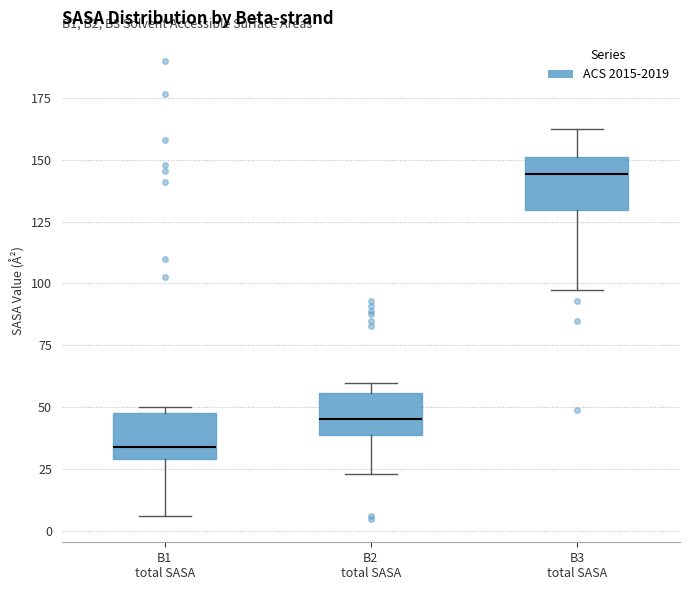

Where does the upper whisker of the box for B3 total SASA end on the y-axis? The values are not printed on the chart, so give them approximately, as read against the axis.

165